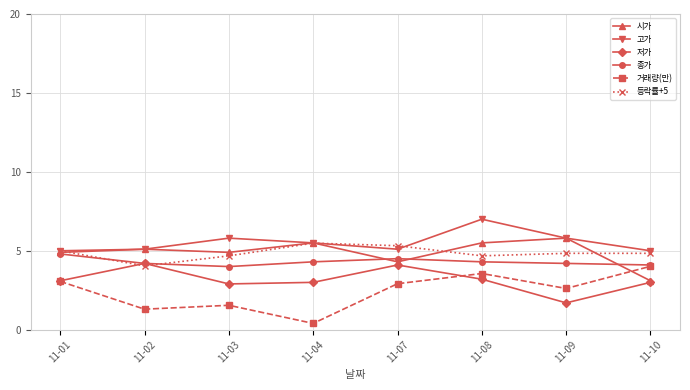

Which series has the largest total across all categories?

고가